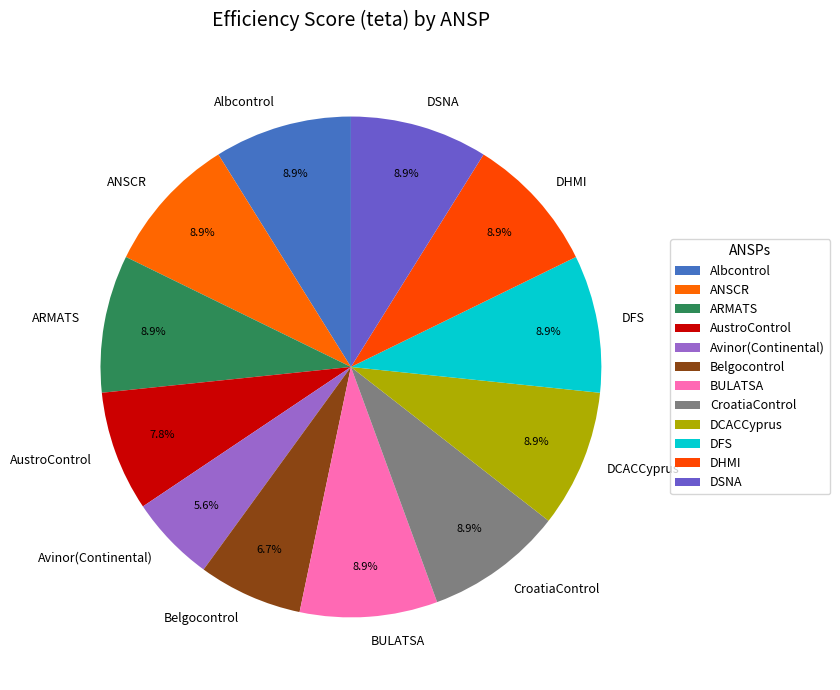

Does any single category account for the majority?

No